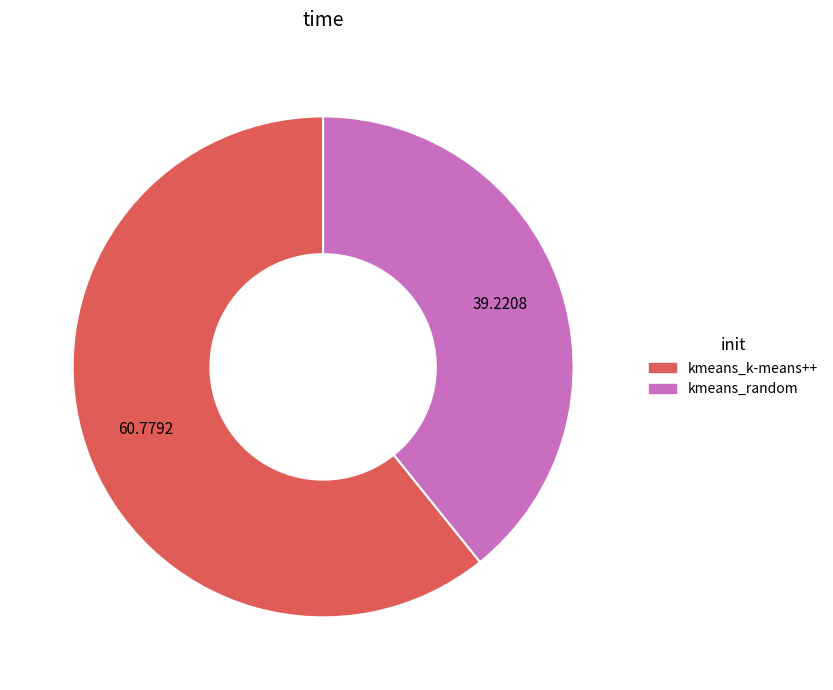

Do kmeans_k-means++ and kmeans_random together represent more than half of the pie?

Yes